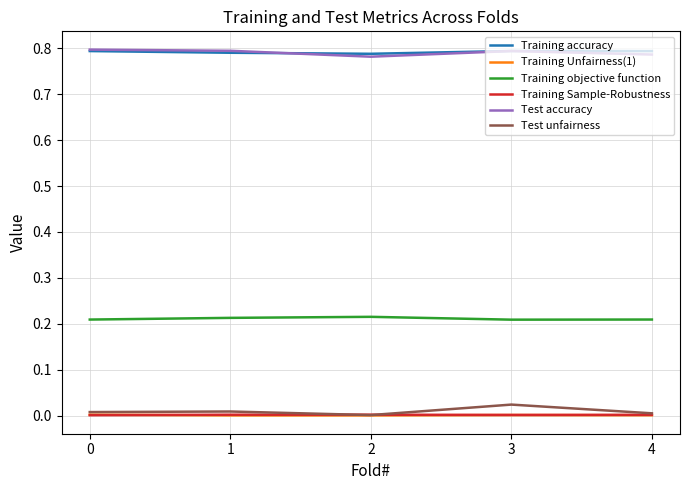

True or false: Training Sample-Robustness has a value of 0.0 at 2.

True